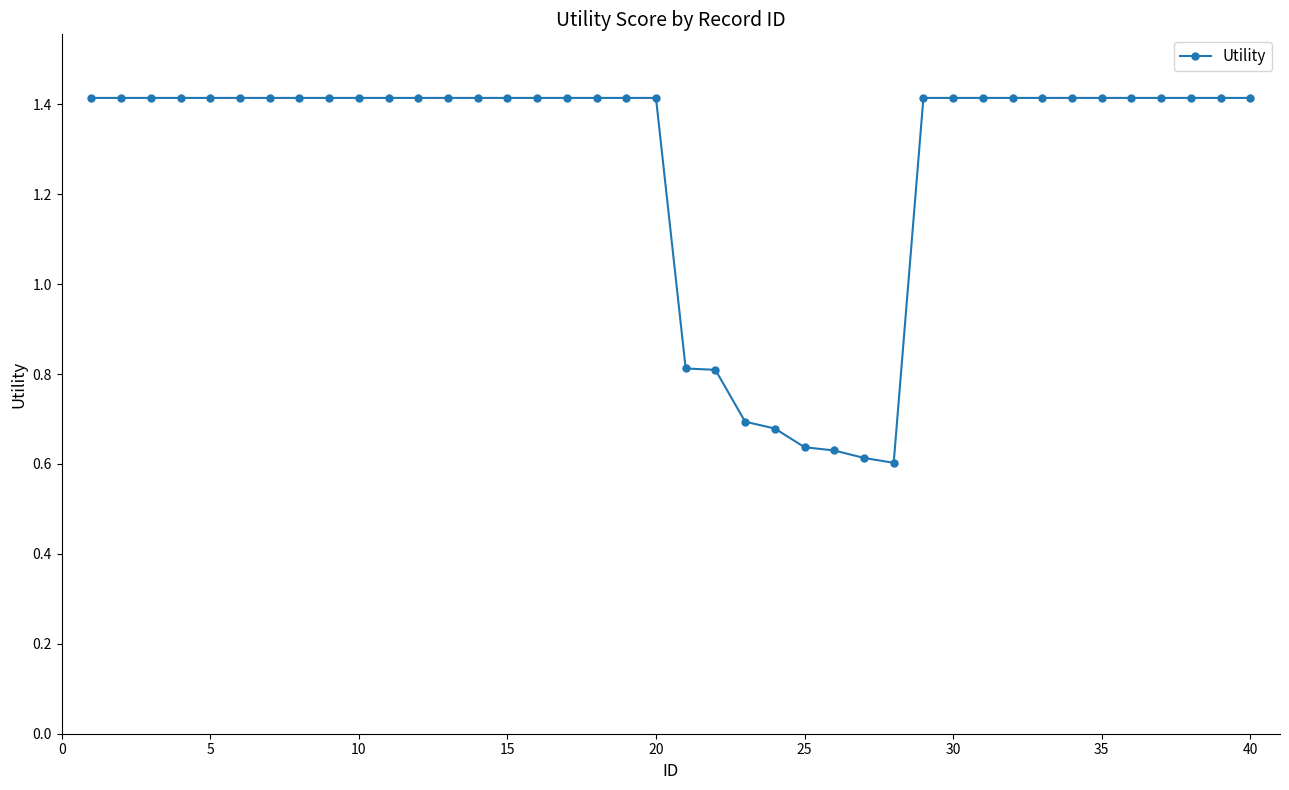

What is the value of the 33rd point from the left?

1.4